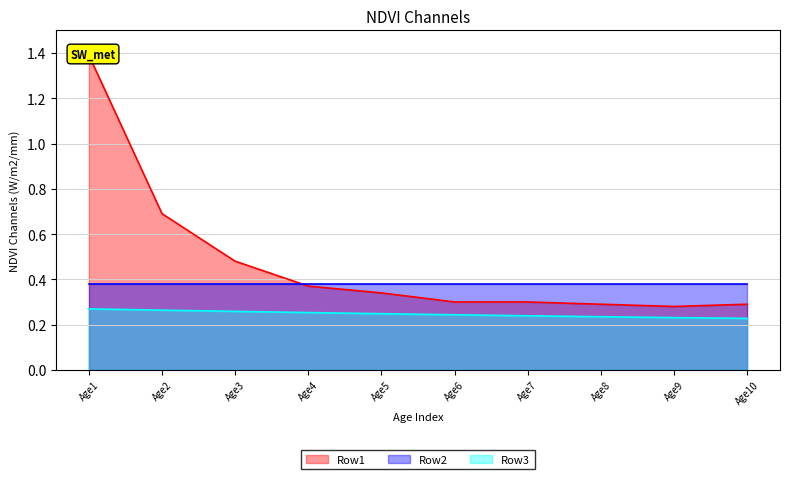

Is it true that Row3 equals 0.2 at Age4?

False